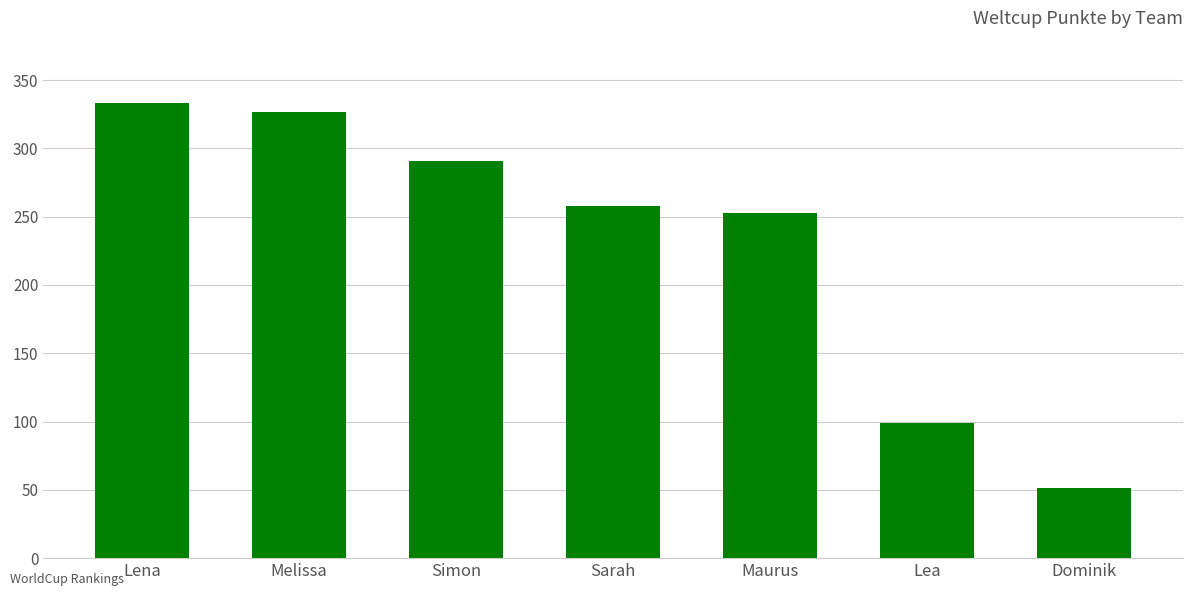

True or false: the data shows 99 at Lea.

True